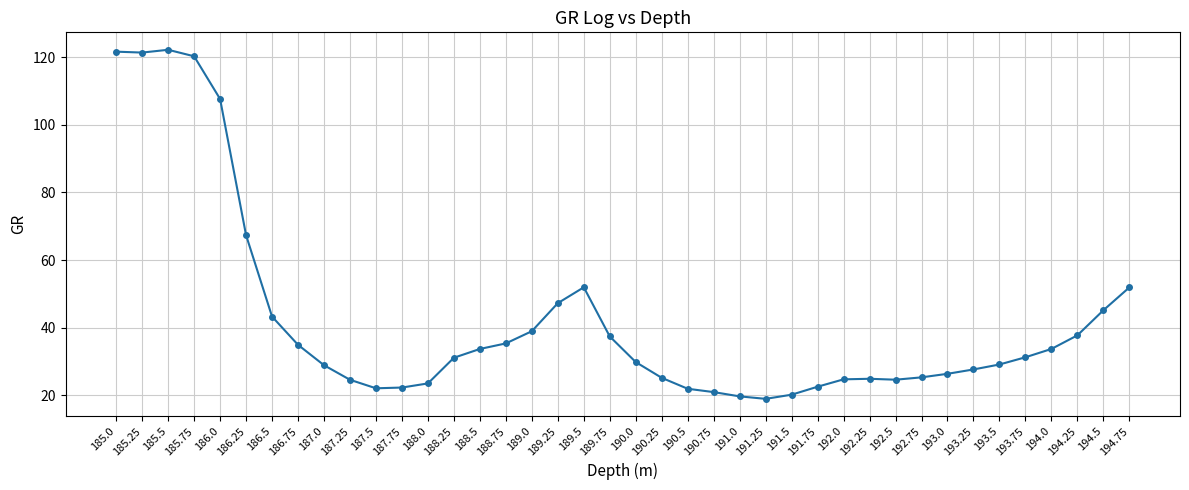

True or false: the data has more than 1 interior local peaks.

True